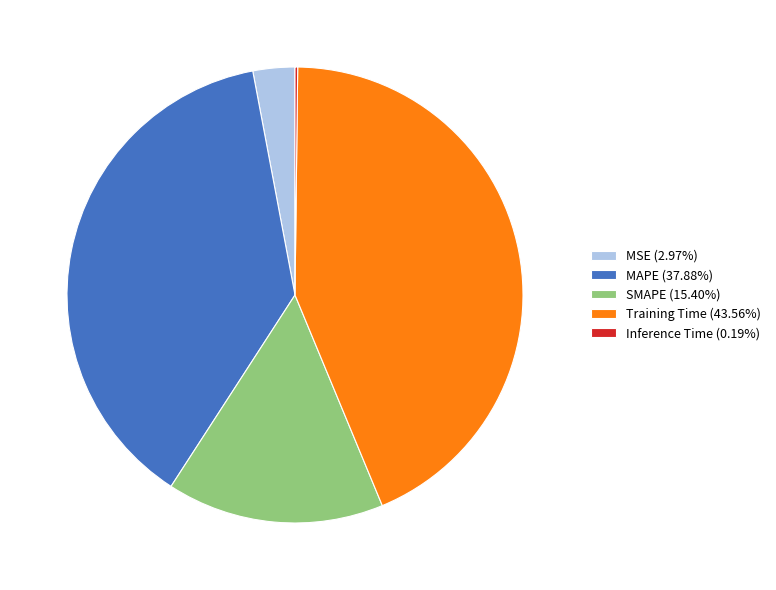

Is SMAPE the majority of the pie?

No